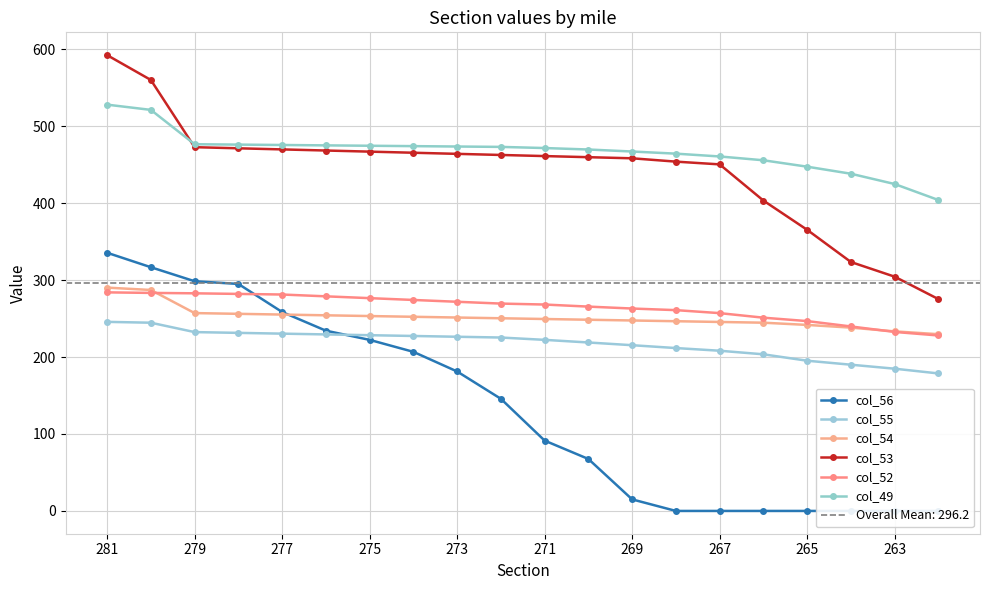

Which series has the largest total across all categories?

col_49